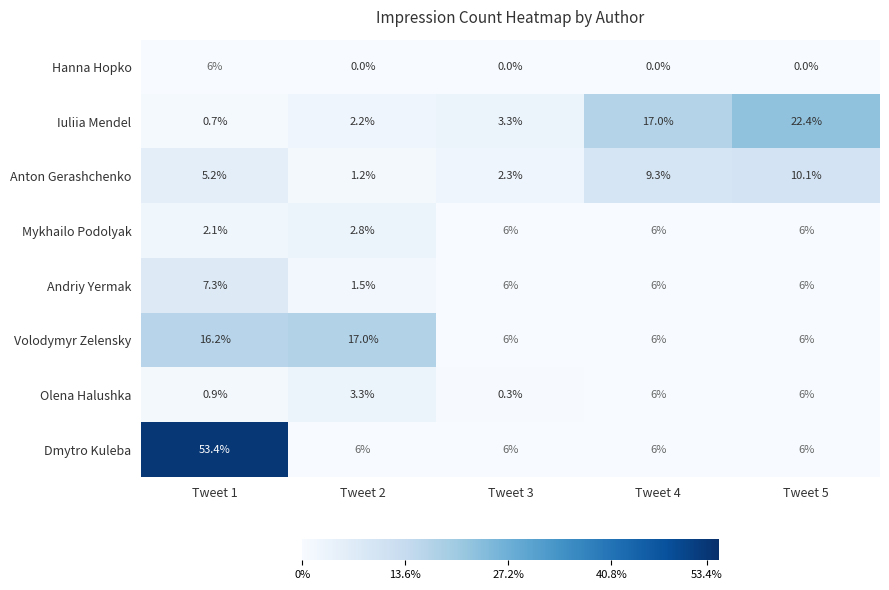

Which series has the largest total across all categories?

Dmytro Kuleba